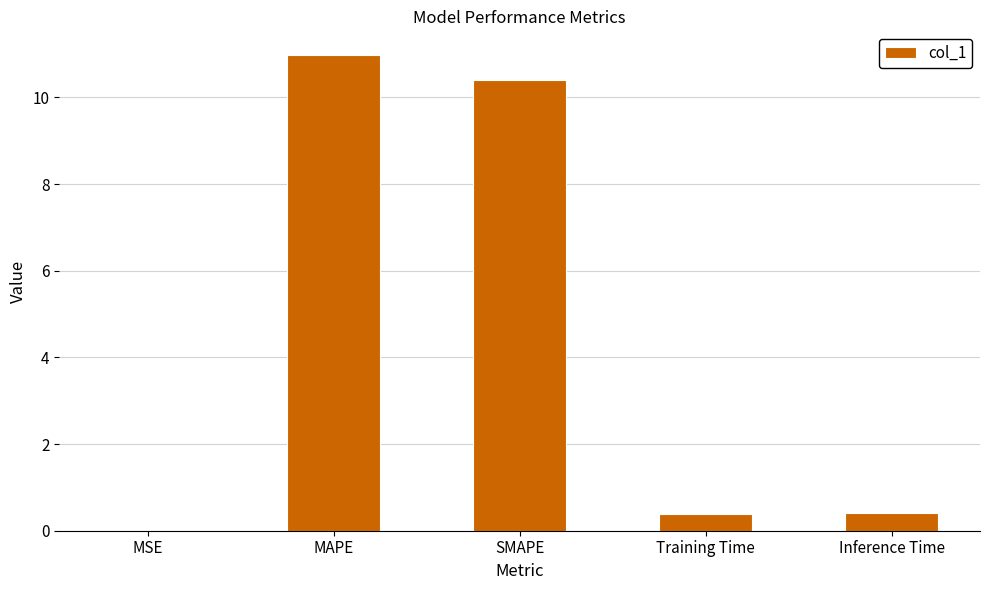

What value does the data have at MAPE?

11.0